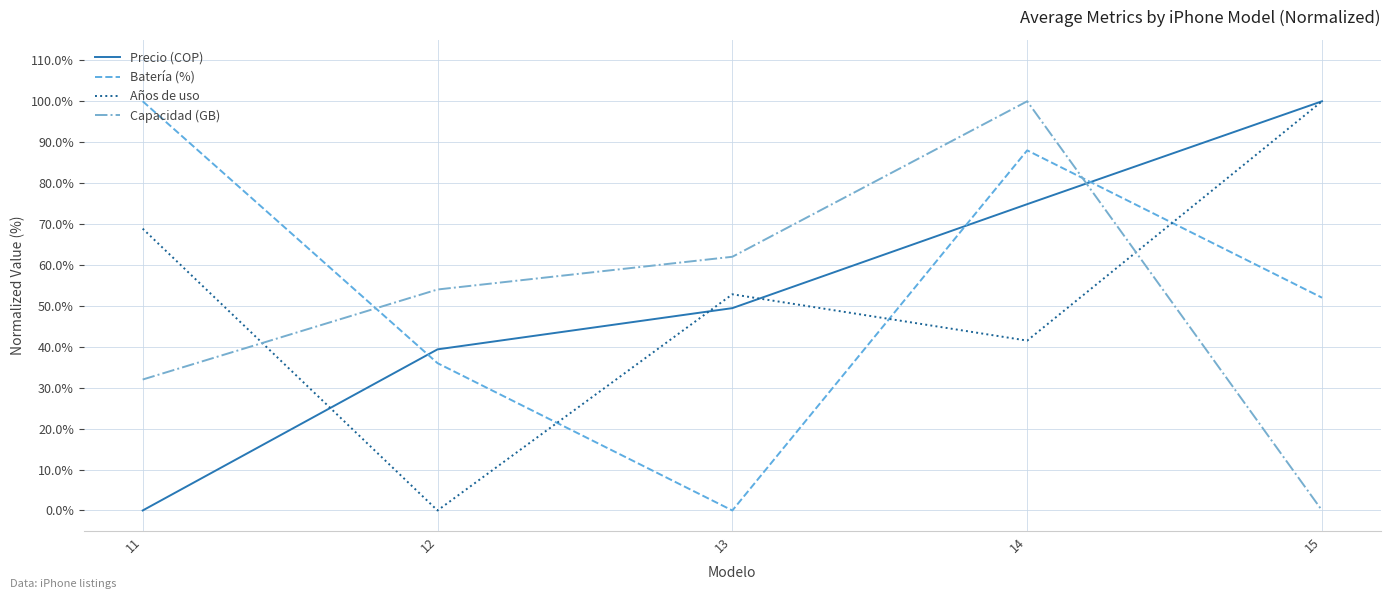

How many intersections are there between Capacidad (GB) and Batería (%)?

2